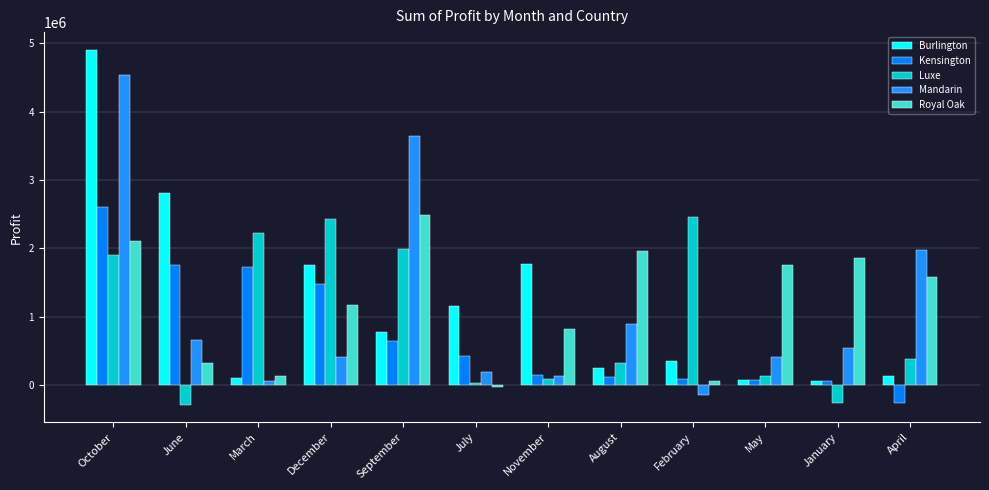

At how many categories does at least one series exceed 2658162?

3